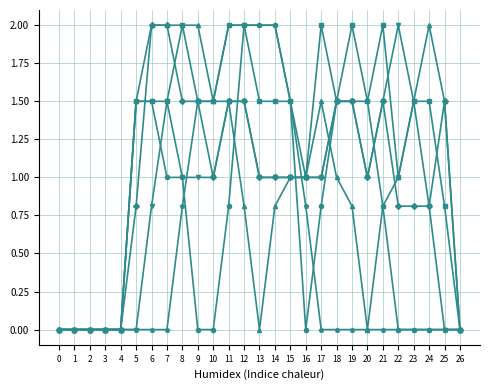

What is the difference between the highest and lowest values at 15?

0.5